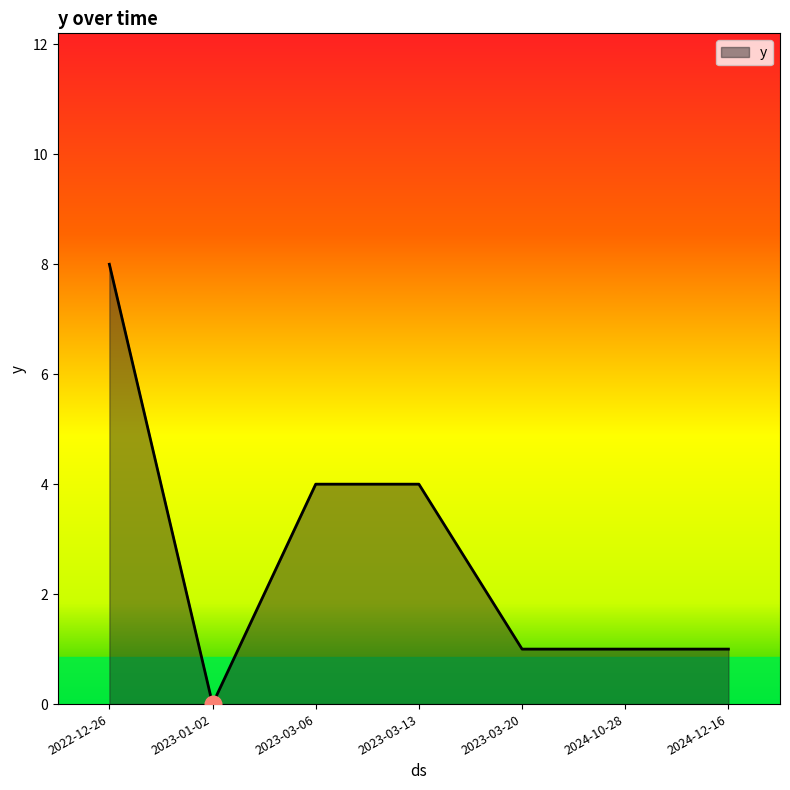

What is the ratio of the value at 2023-03-13 to the value at 2024-10-28?

4.0